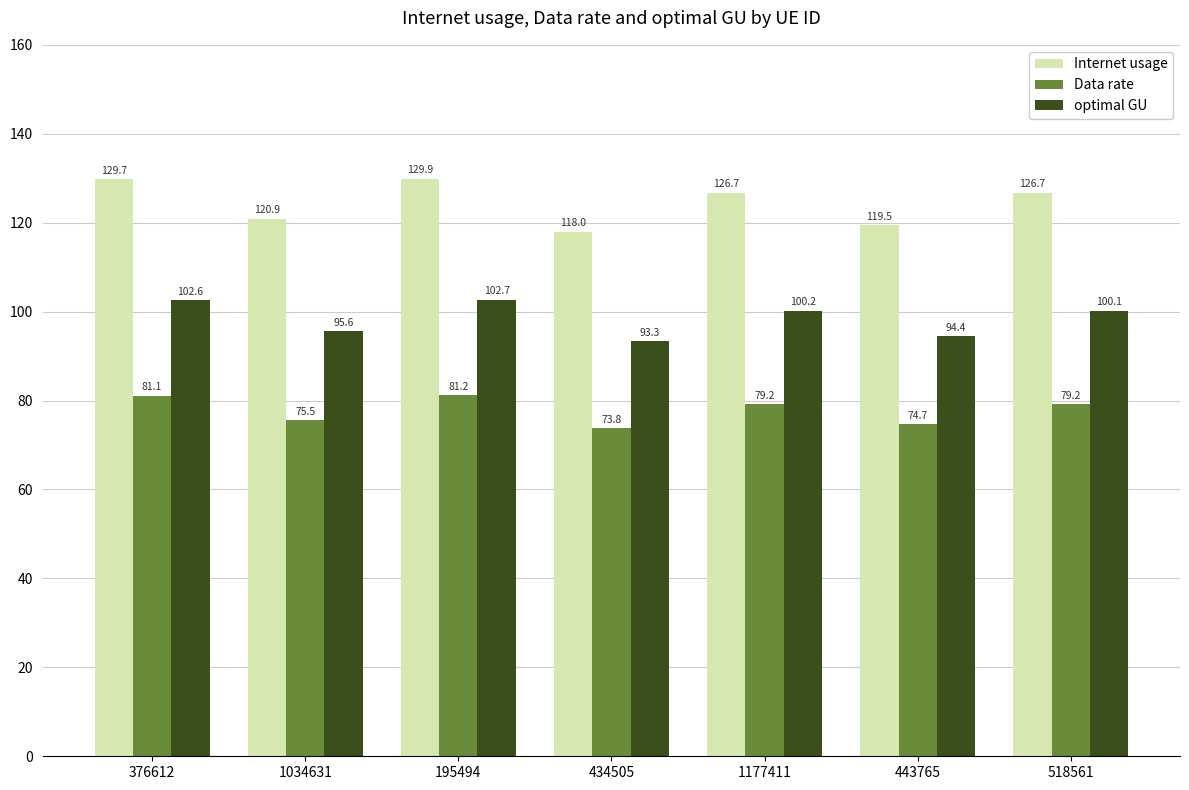

List the labels in order of optimal GU value, largest first.

195494, 376612, 1177411, 518561, 1034631, 443765, 434505